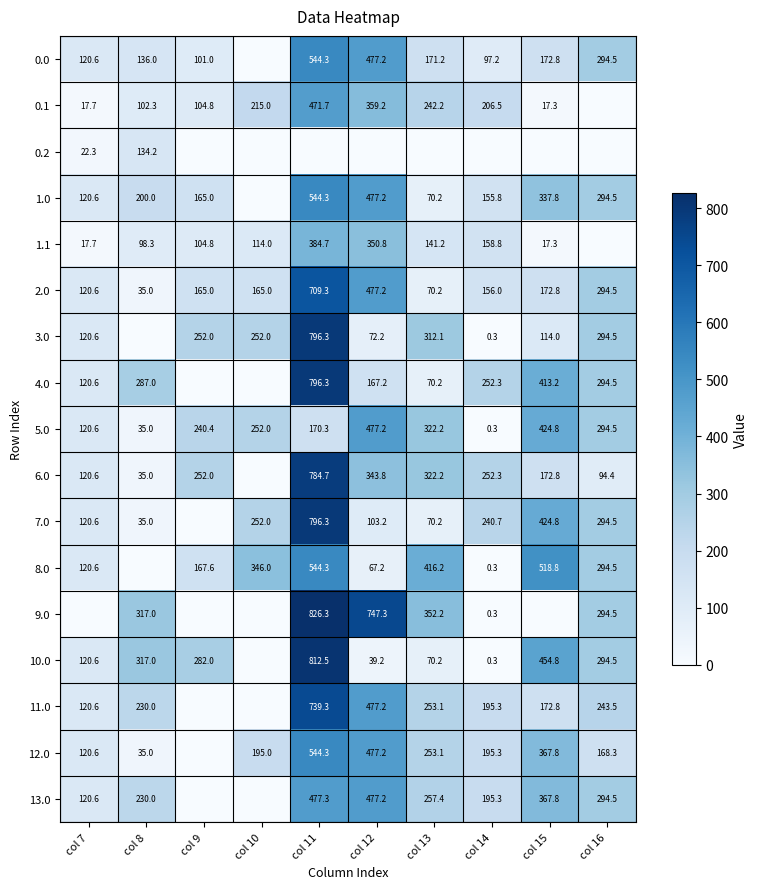

What is the lowest value of the 2.0 series?

35.0